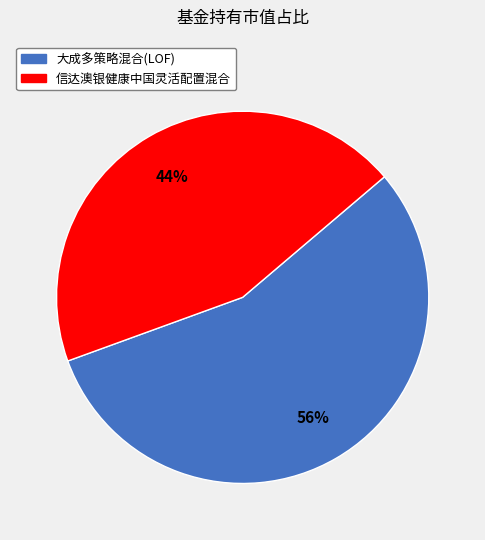

Count the number of slices in the pie.

2